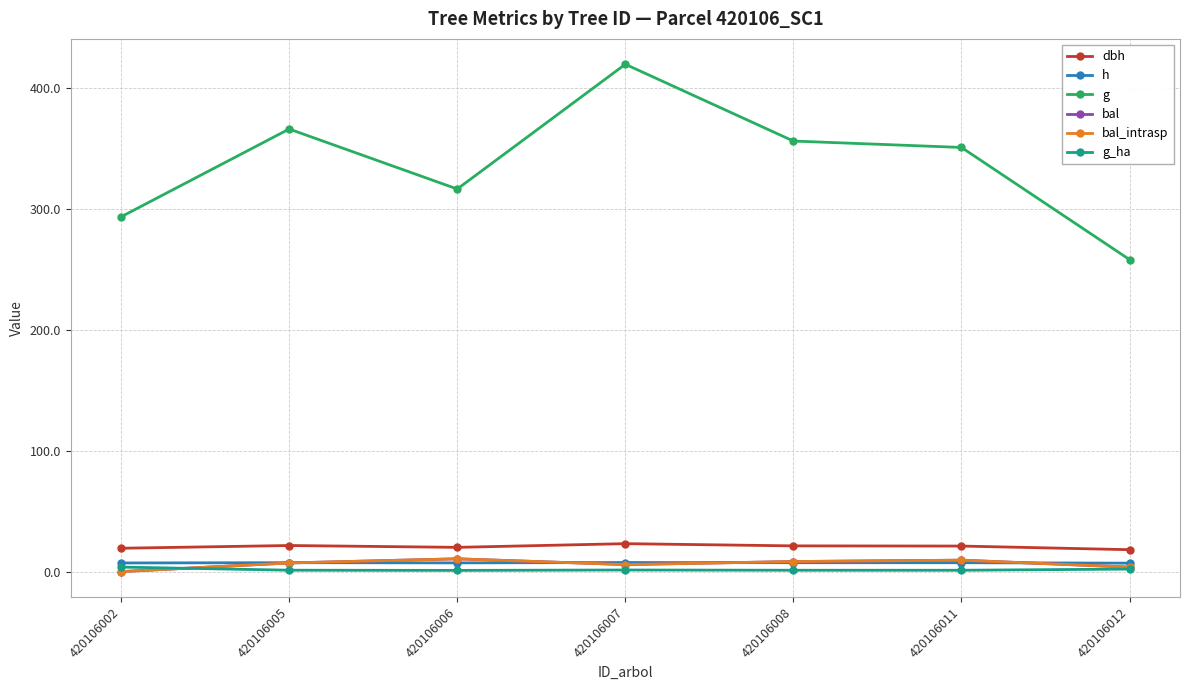

What is the sum of all bal_intrasp values?

45.1